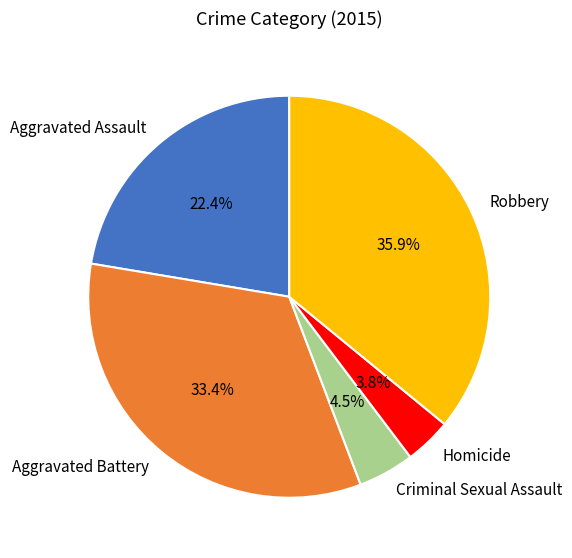

Which category has the smallest portion of the pie?

Homicide